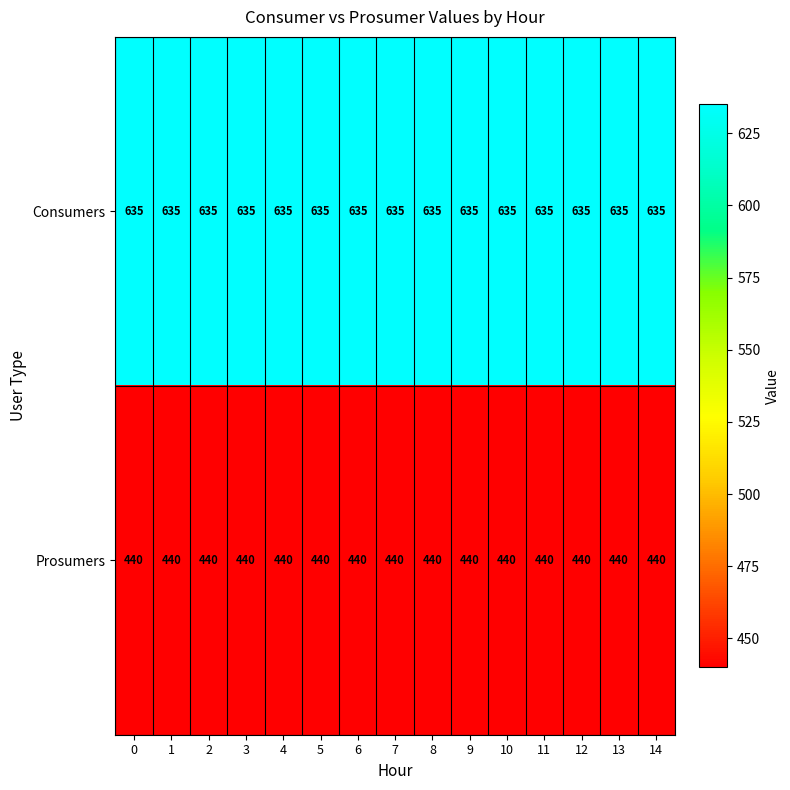

How many categories are shown in the chart?

15